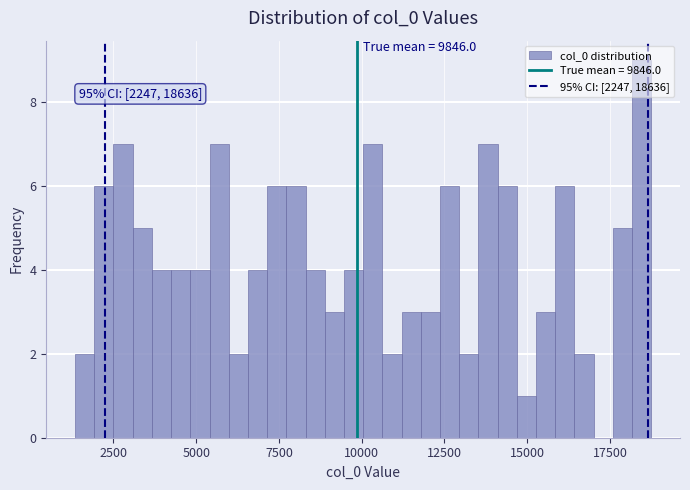

Read against the x-axis, roughly where is the centre of the tallest bar?

18500